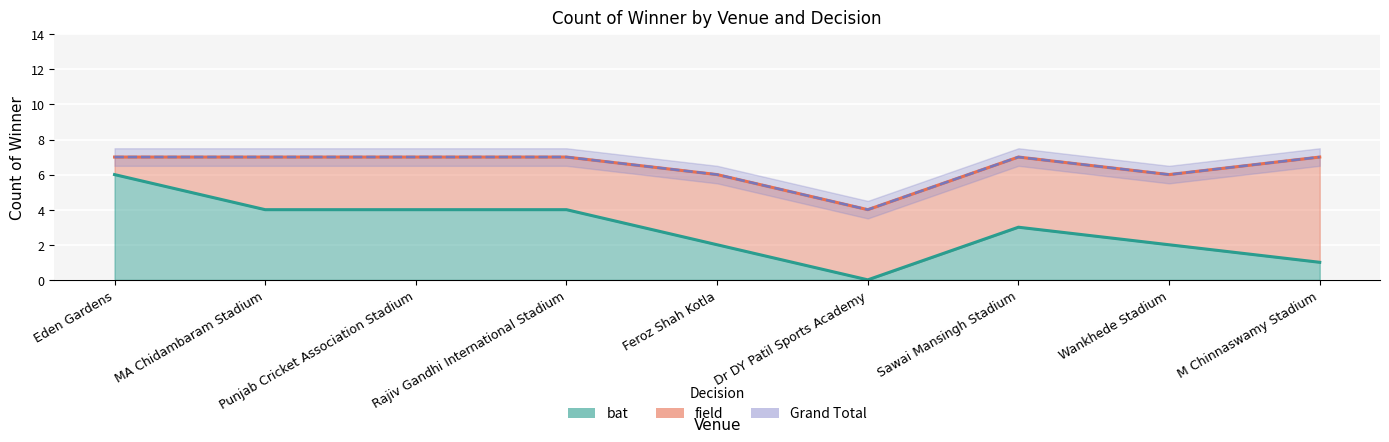

True or false: bat and Grand Total intersect in this chart.

False